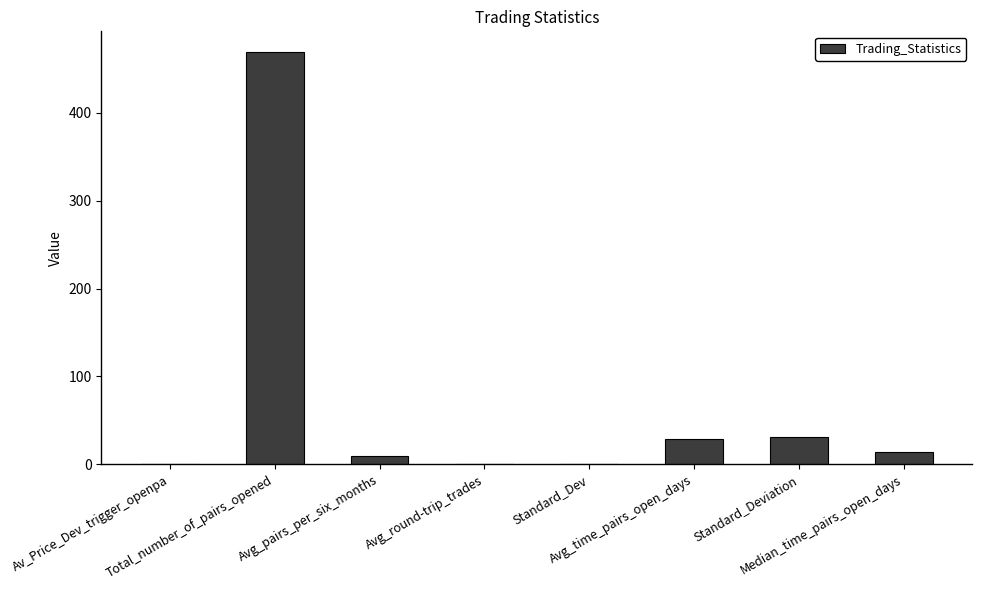

Are the bars grouped side by side (vs. stacked)?

No